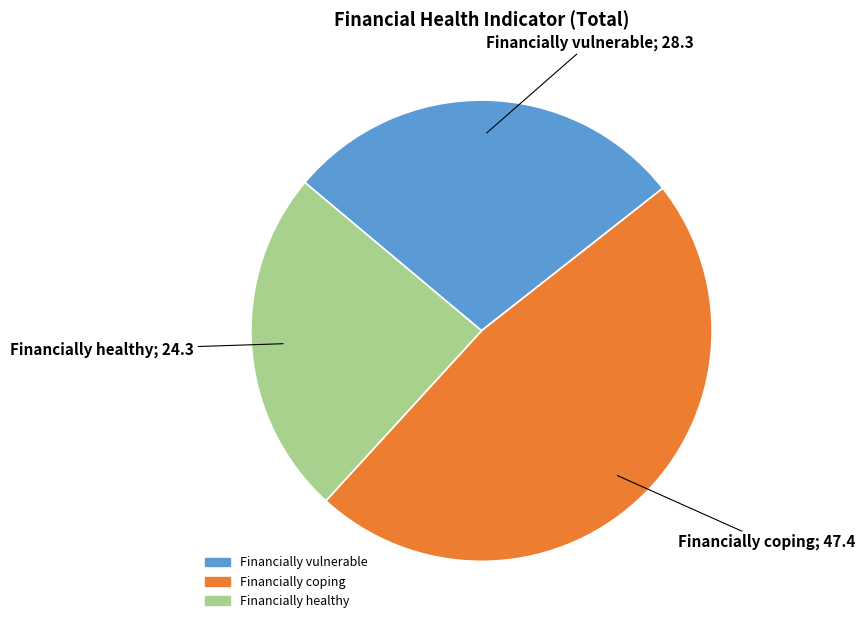

Does Financially healthy account for over 50% of the chart?

No